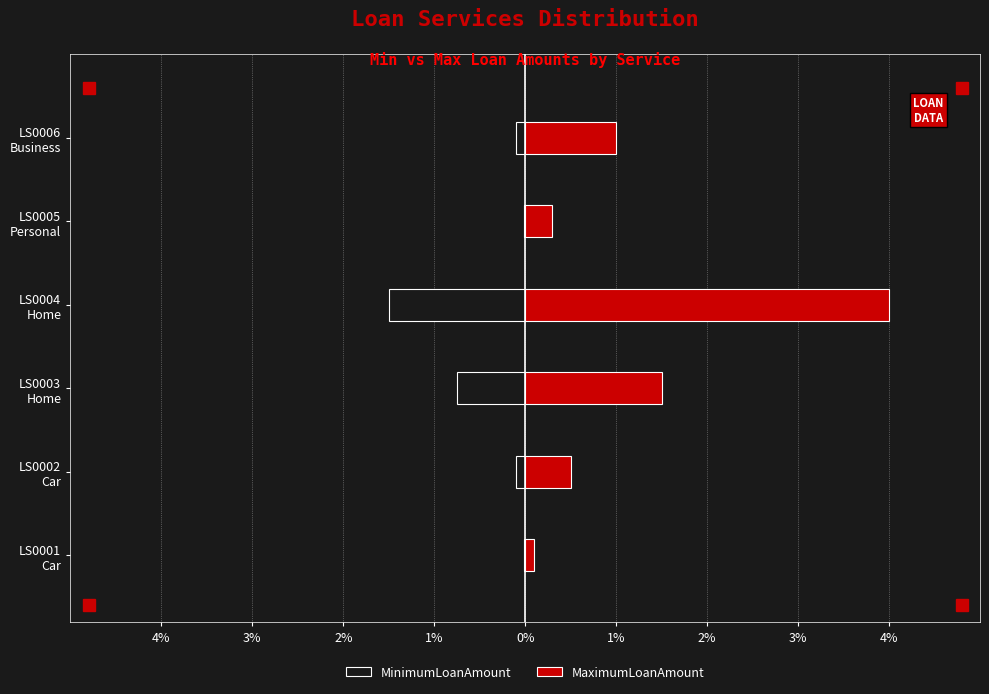

What is the sum of the MaximumLoanAmount values at LS0003 Home and LS0002 Car?

2.0